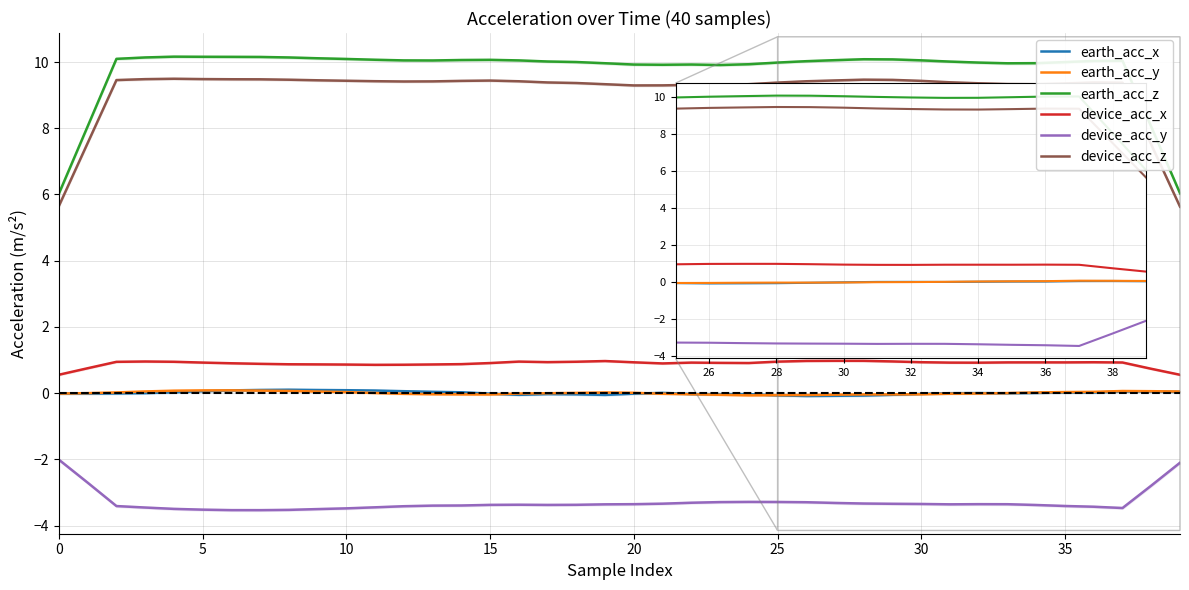

True or false: device_acc_y and earth_acc_y cross at least once.

False